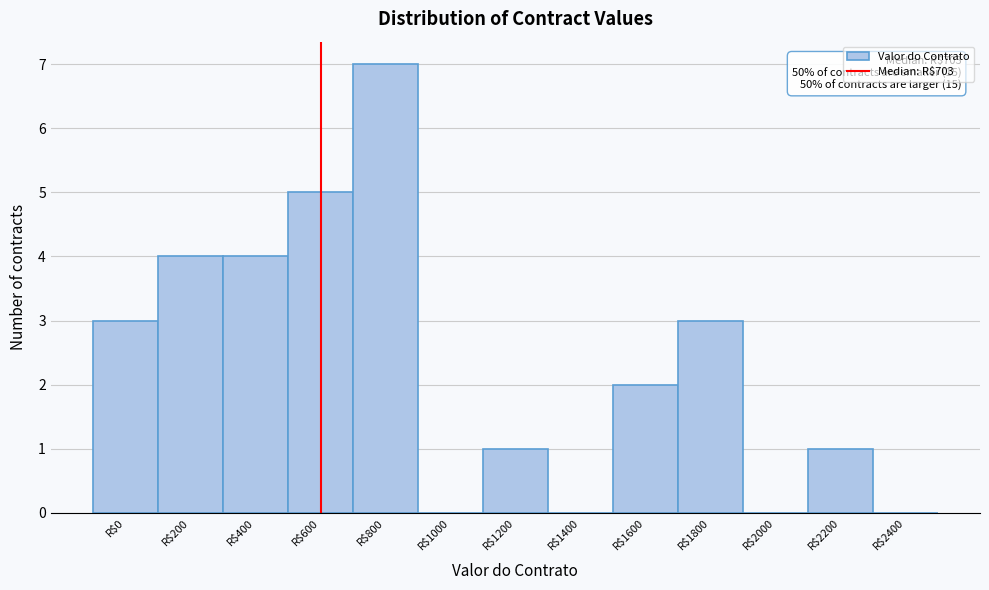

What value does the data have at R$600?

5